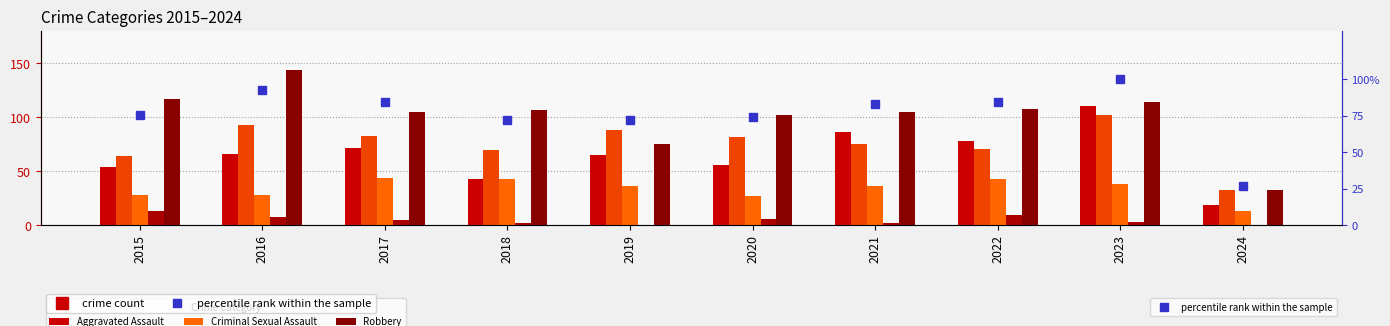

What is the sum of the Robbery values at 2024 and 2019?

108.0